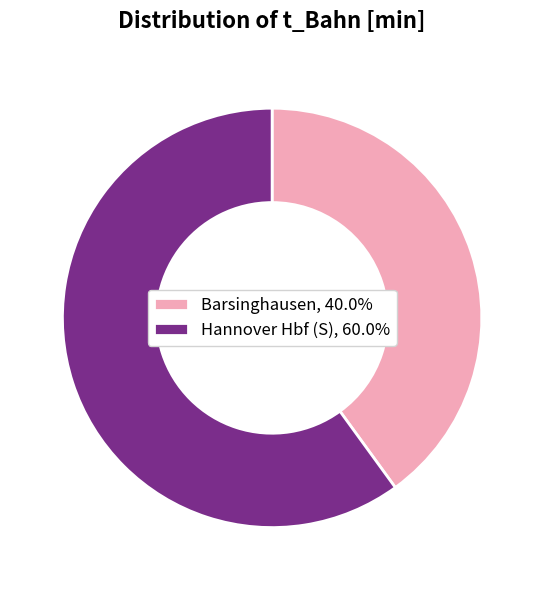

Does Barsinghausen represent more than half of the total?

No